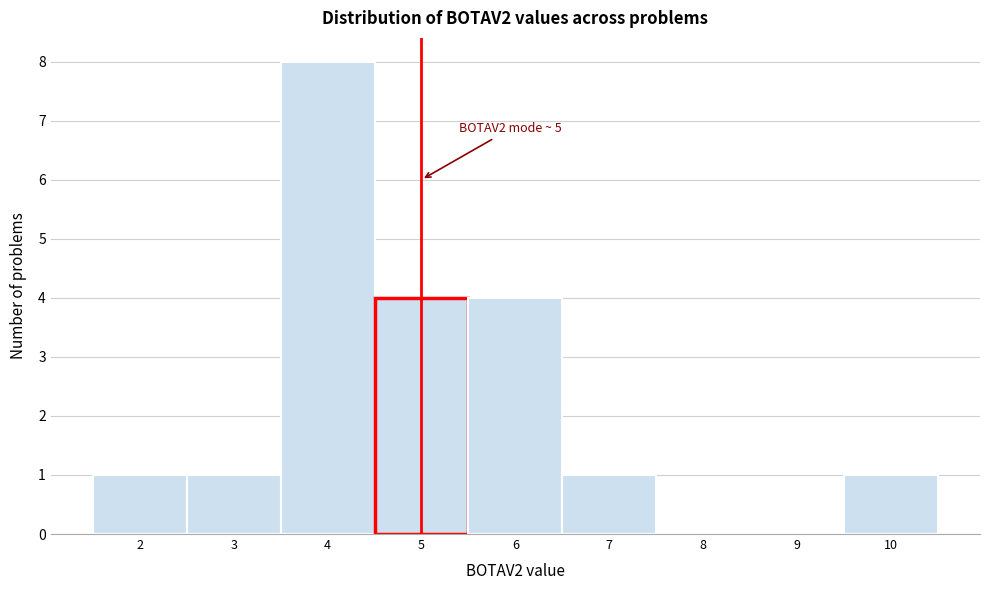

Over which range of the x-axis is the bar tallest?

3.5 to 4.5